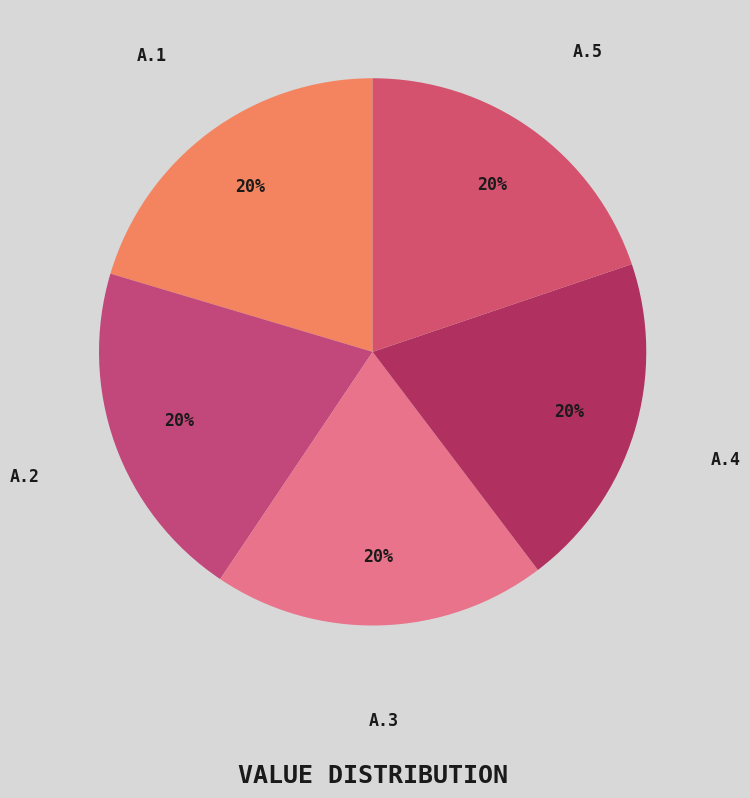

To the nearest percent, what portion does A.2 represent?

20%